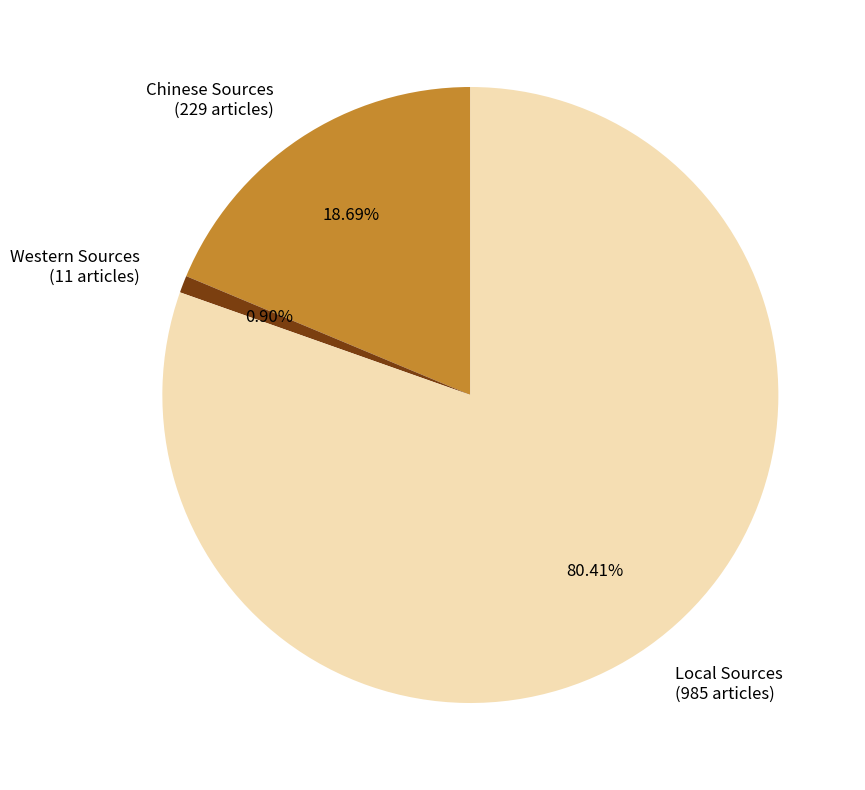

How many slices are in this pie chart?

3